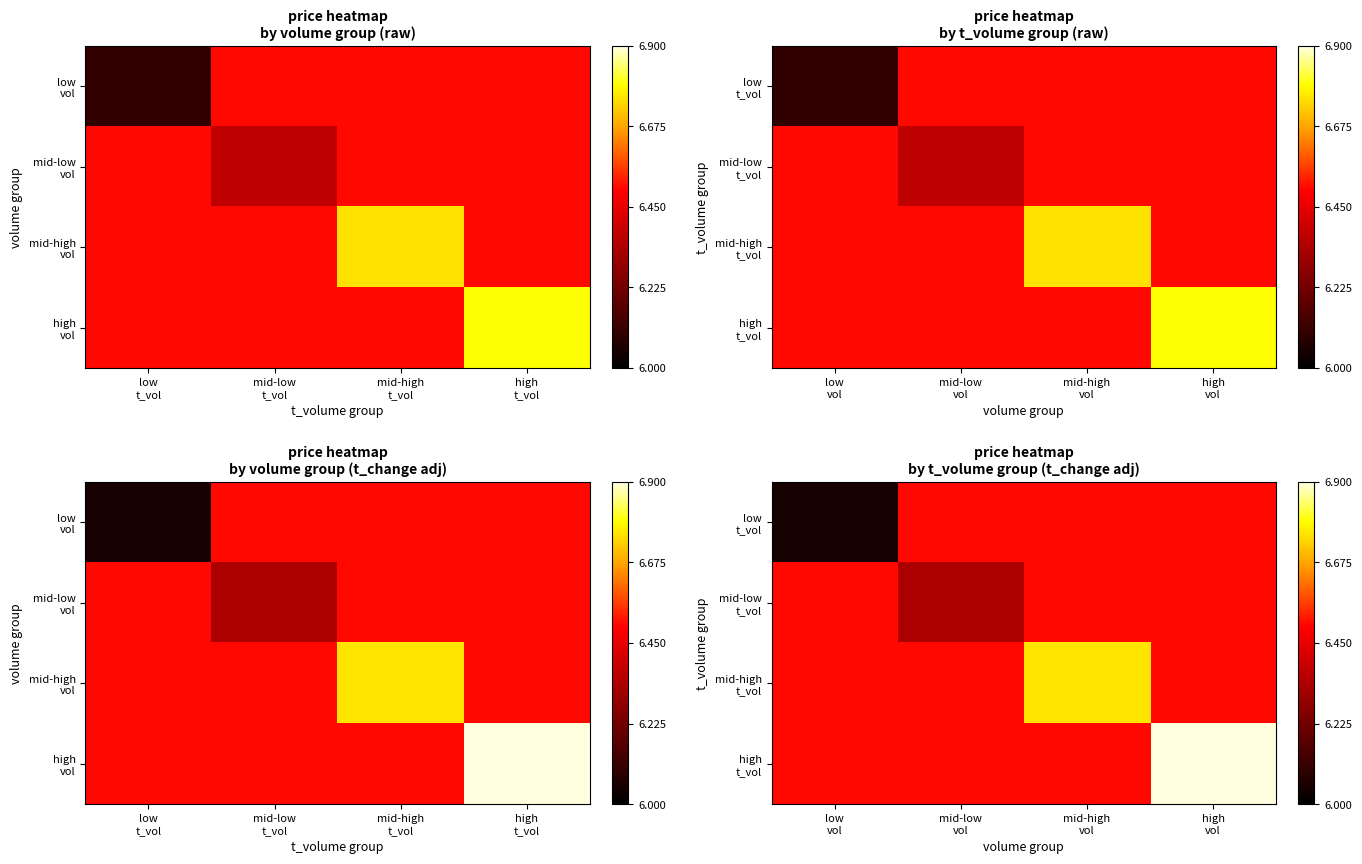

What is the sum of the mid-low t_vol values at mid-high vol and mid-low vol?

12.8